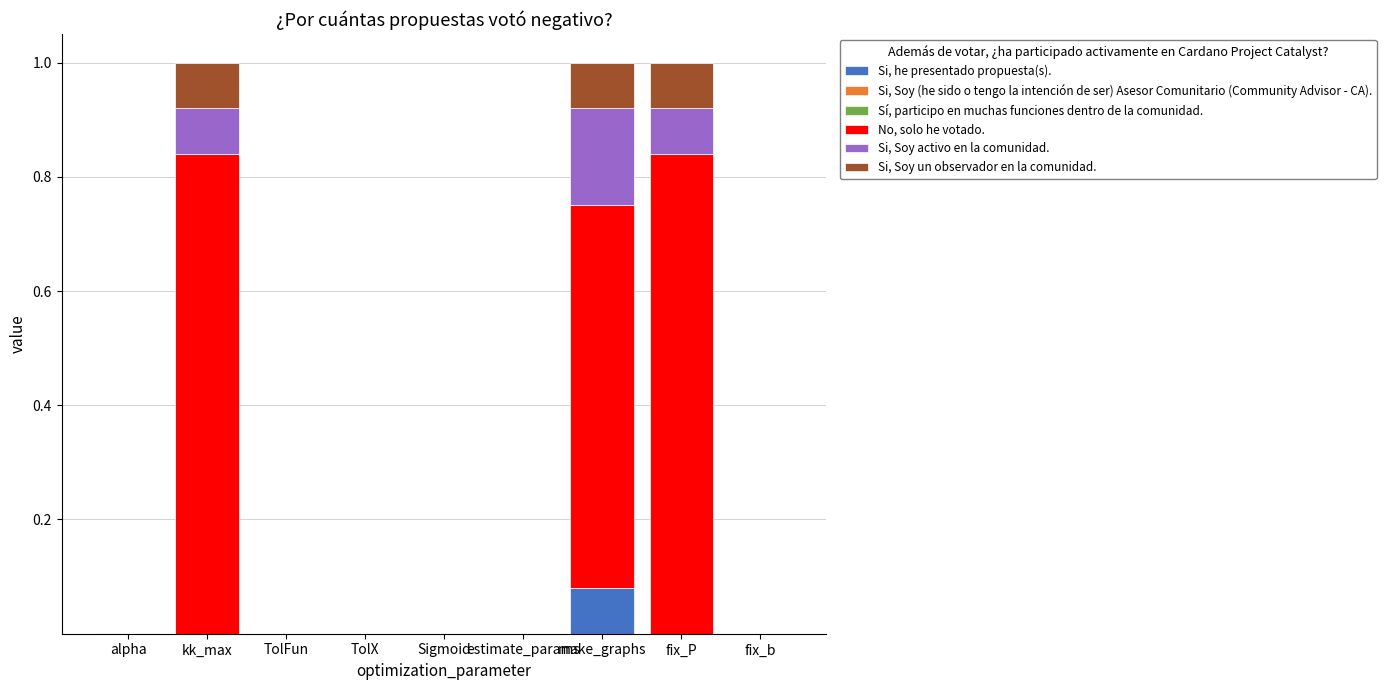

Does the chart contain stacked bars?

Yes